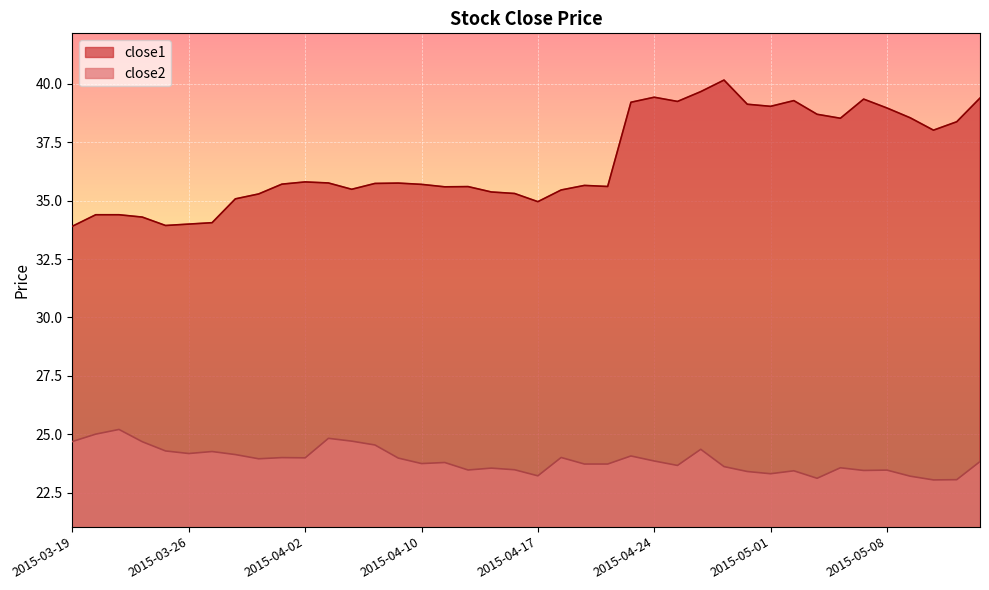

What value does the close1 series have at 2015-04-06?

35.8